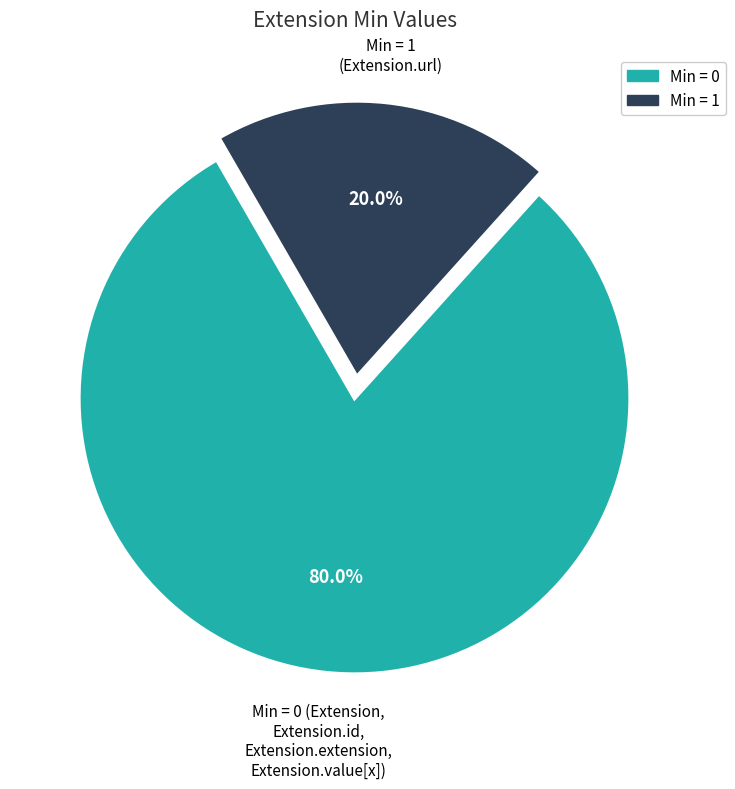

Which category accounts for the majority?

Min = 0